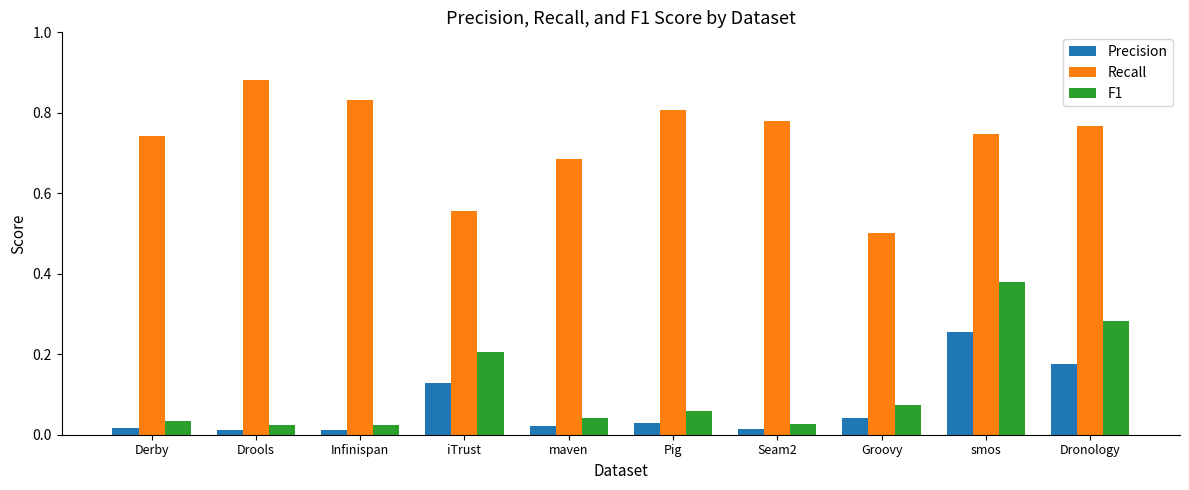

The Precision series shows 0.4 at smos. True or false?

False